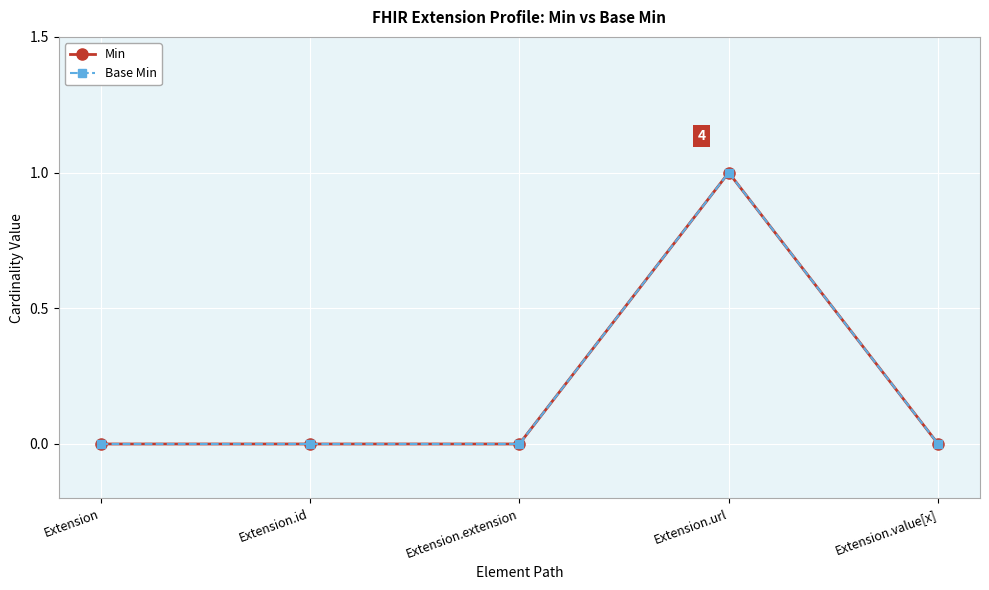

Does the chart display data point markers on the line(s)?

Yes